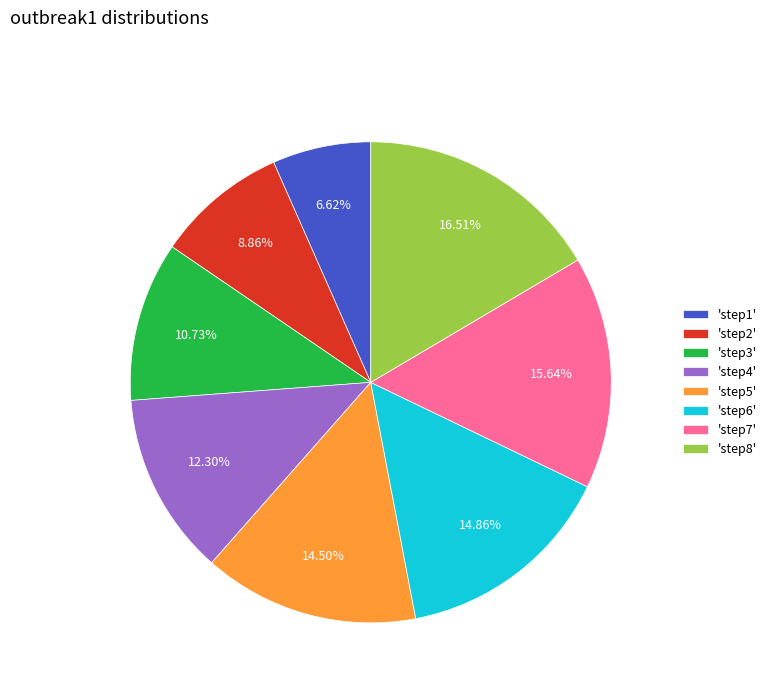

Between 'step7' and 'step8', which is larger?

'step8'